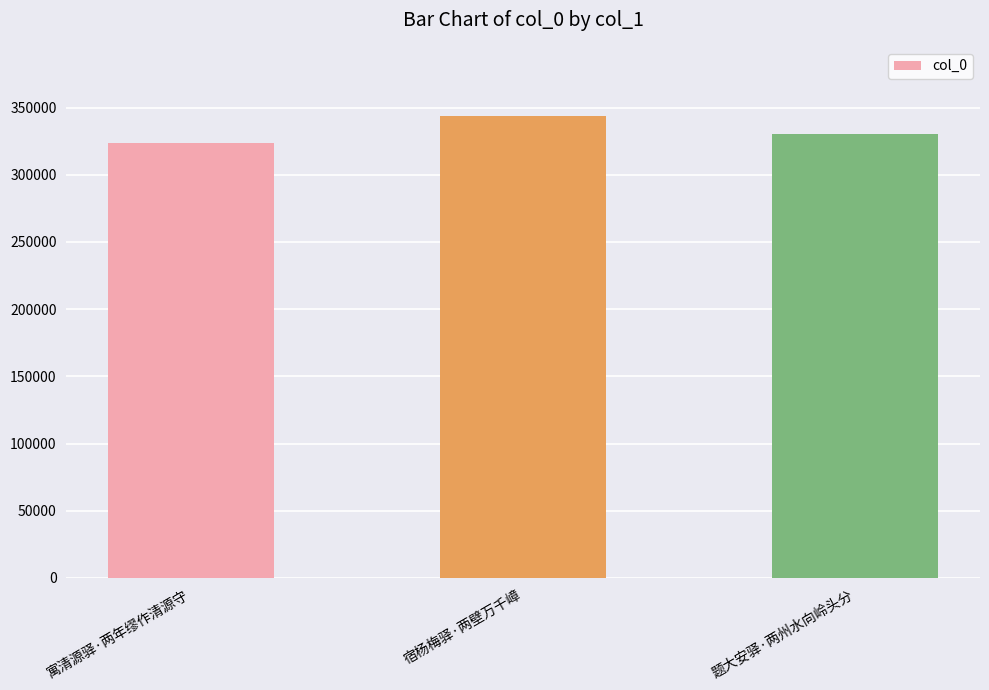

Which category has the highest value across all series?

宿杨梅驿·两壁万千嶂